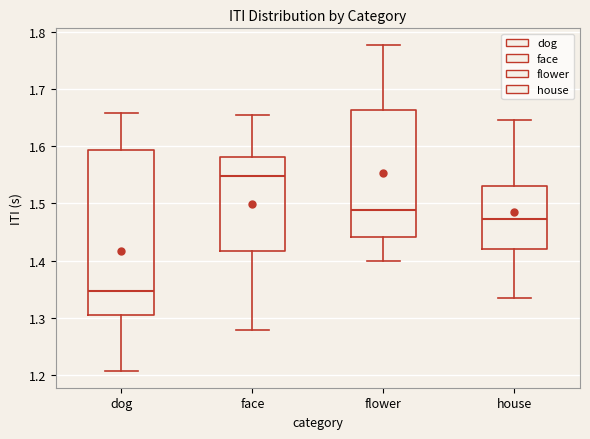

Reading left to right, read every box against the y-axis: the position of its median line, the range the box covers, and the ends of its whiskers. The values are not printed on the chart, so give them approximately, as read against the axis.

dog: median 1.35, box 1.30 to 1.59, whiskers 1.21 to 1.66
face: median 1.55, box 1.42 to 1.58, whiskers 1.28 to 1.65
flower: median 1.49, box 1.44 to 1.66, whiskers 1.40 to 1.78
house: median 1.47, box 1.42 to 1.53, whiskers 1.33 to 1.65